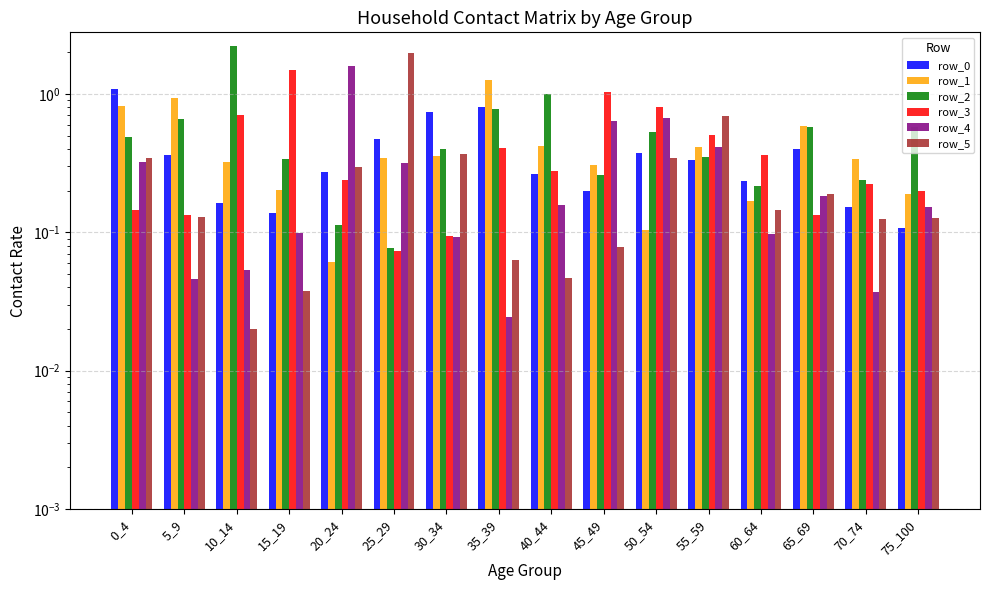

Which category has the highest value in the row_1 series?

35_39